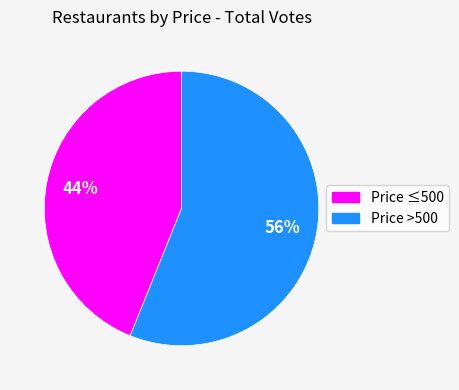

How many segments does this pie chart have?

2